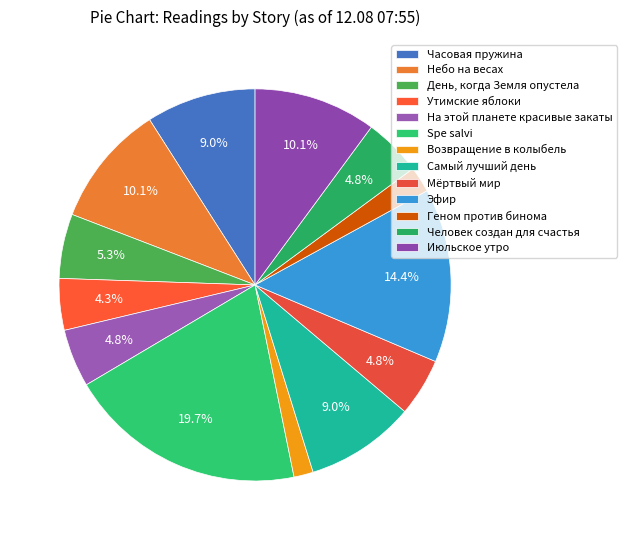

How many segments does this pie chart have?

13